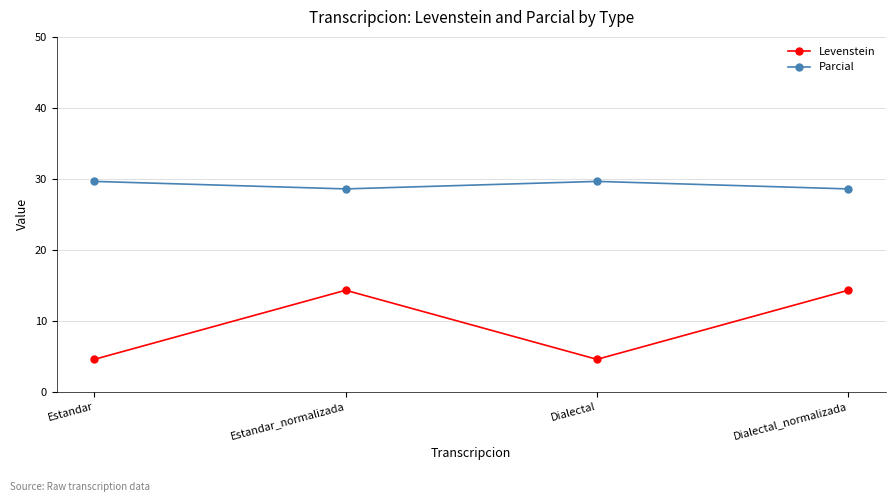

What is the label of the 3rd point from the right?

Estandar_normalizada